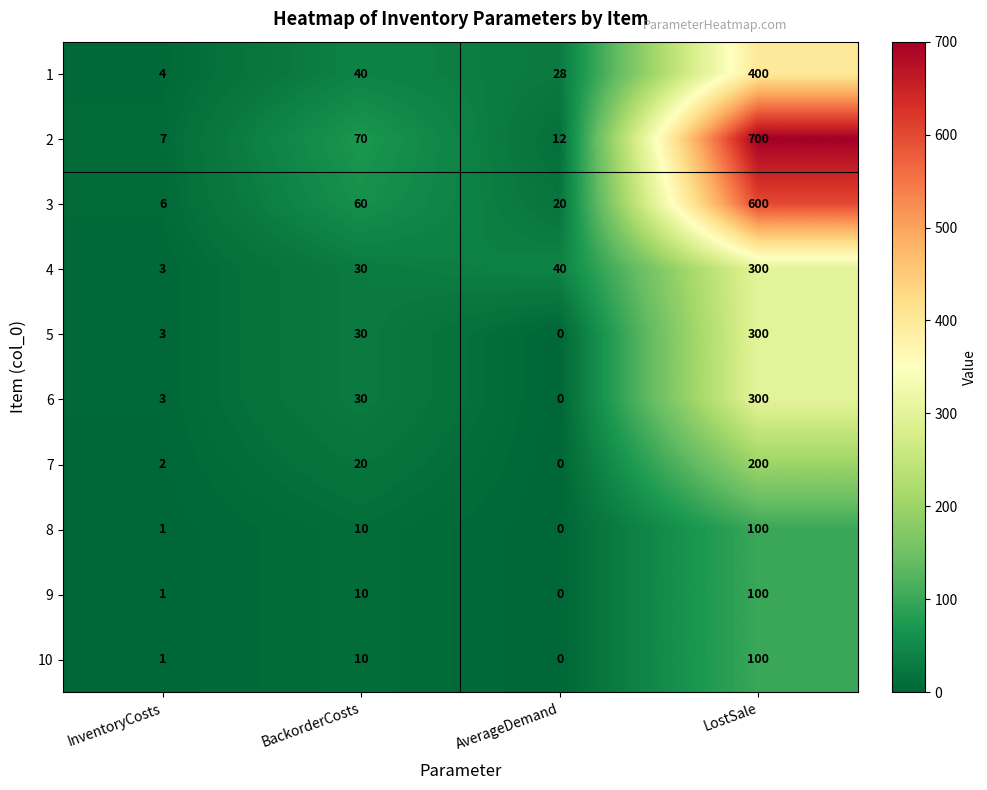

Rank the categories by 3 value from highest to lowest.

LostSale, BackorderCosts, AverageDemand, InventoryCosts